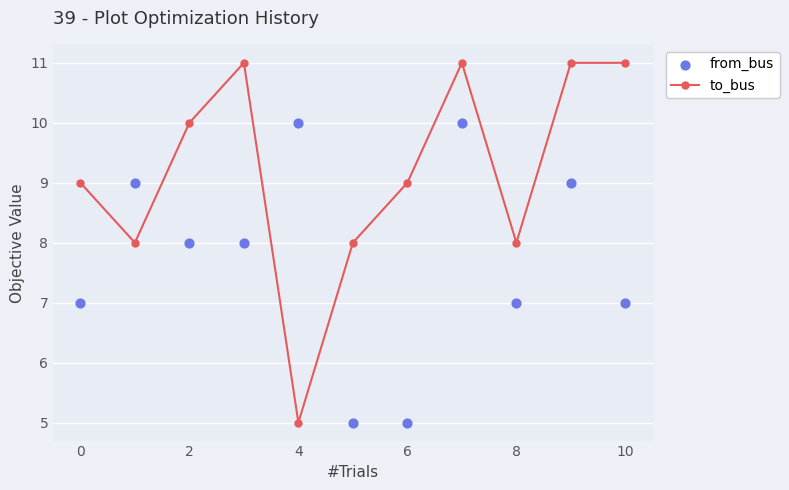

Which series reaches the minimum Y coordinate?

to_bus